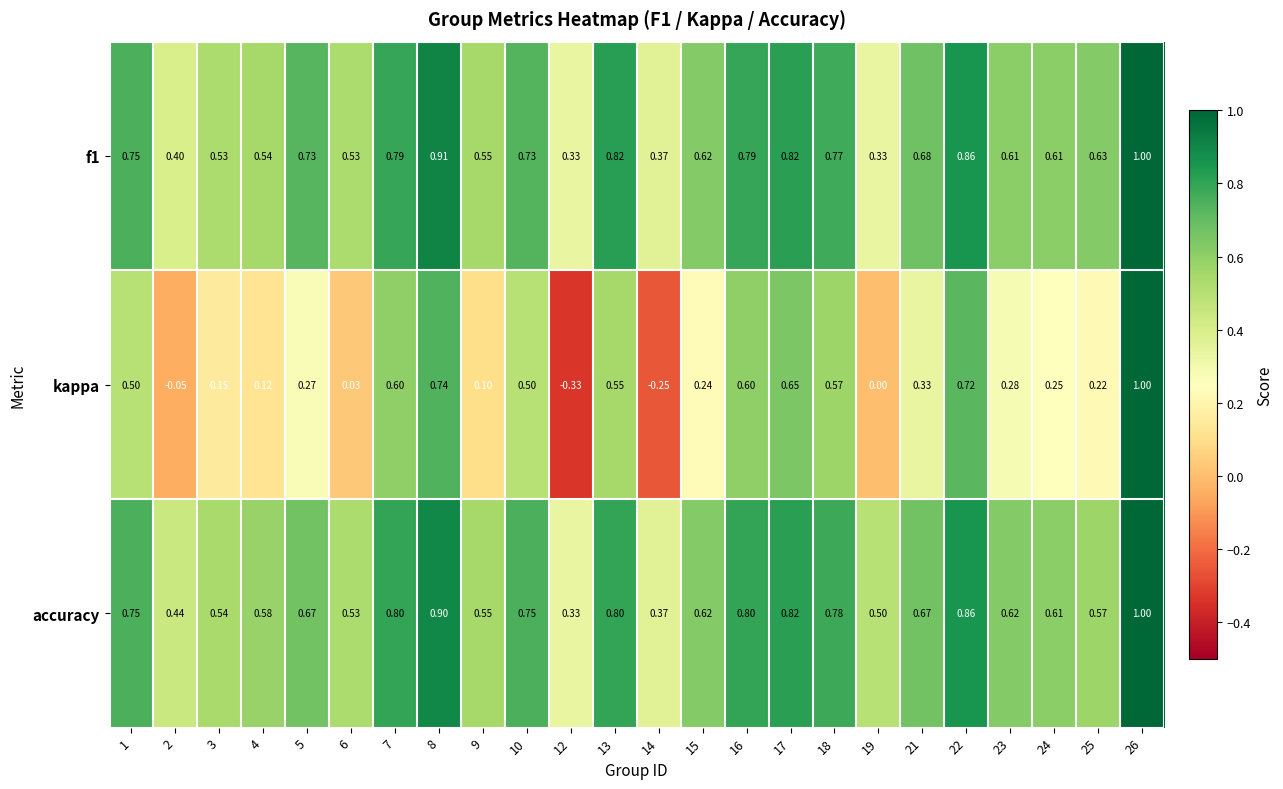

Which series has the largest total across all categories?

accuracy